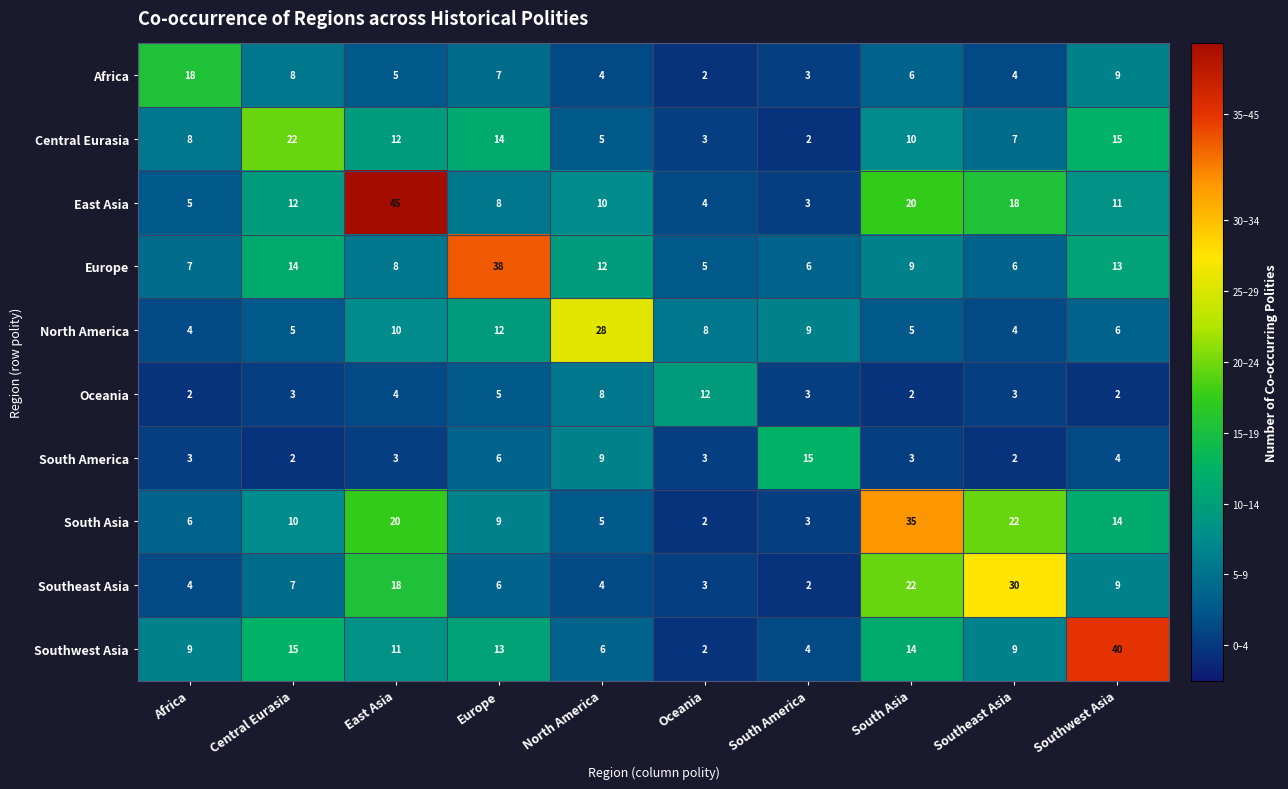

The value of Africa at Oceania is 2. True or false?

True